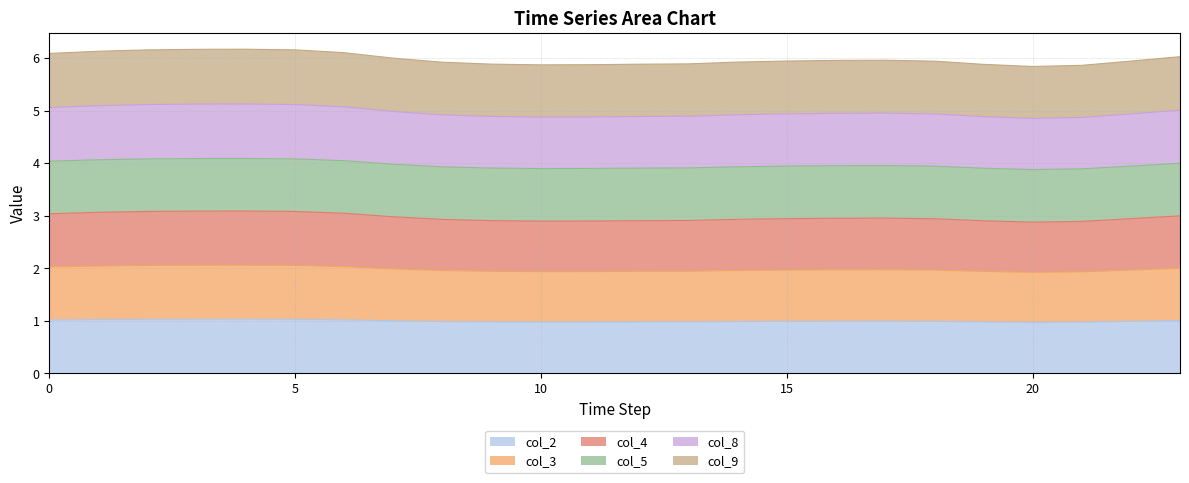

The col_2 series shows 1.7 at 9. True or false?

False